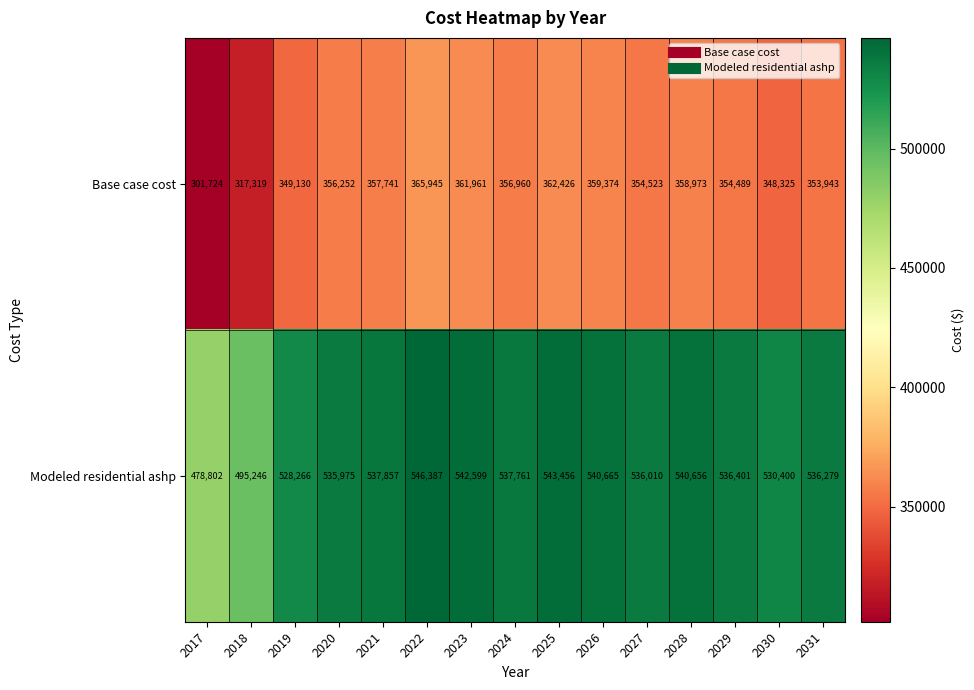

What is the difference between the maximum and minimum values in the Base case cost series?

64221